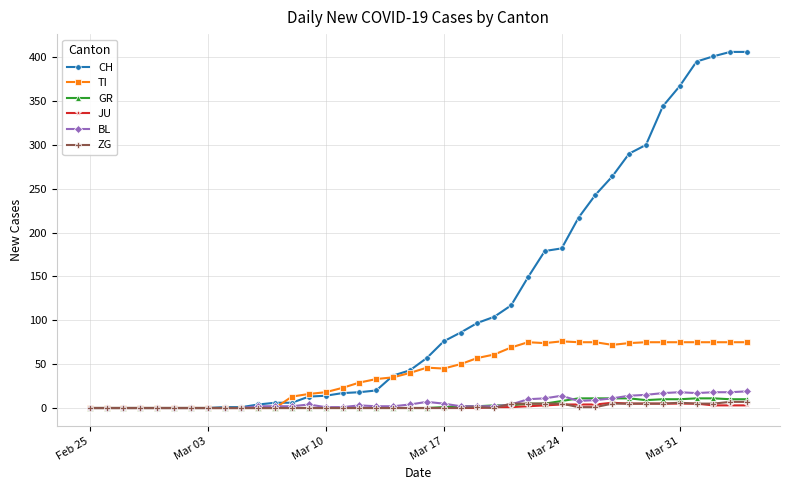

At how many categories does at least one series exceed 198?

11